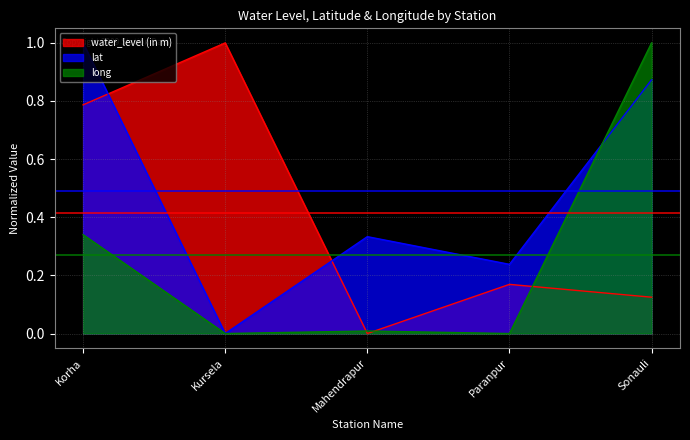

List the series in order of their peak value, lowest first.

water_level (in m), lat, long